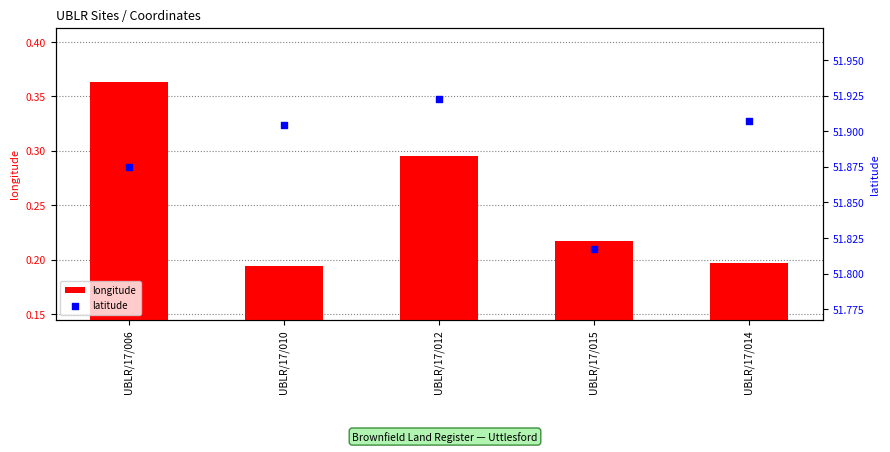

What is the total value across all series at UBLR/17/012?

52.2